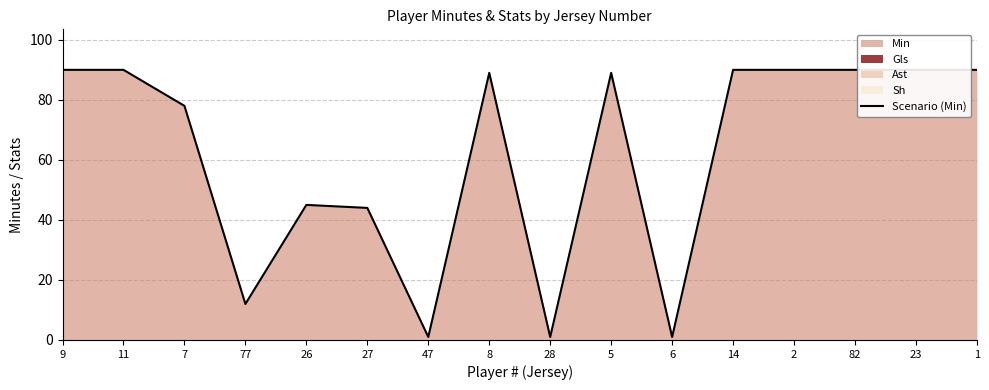

List the labels in order of value, largest first.

9, 11, 14, 2, 82, 23, 1, 8, 5, 7, 26, 27, 77, 47, 28, 6